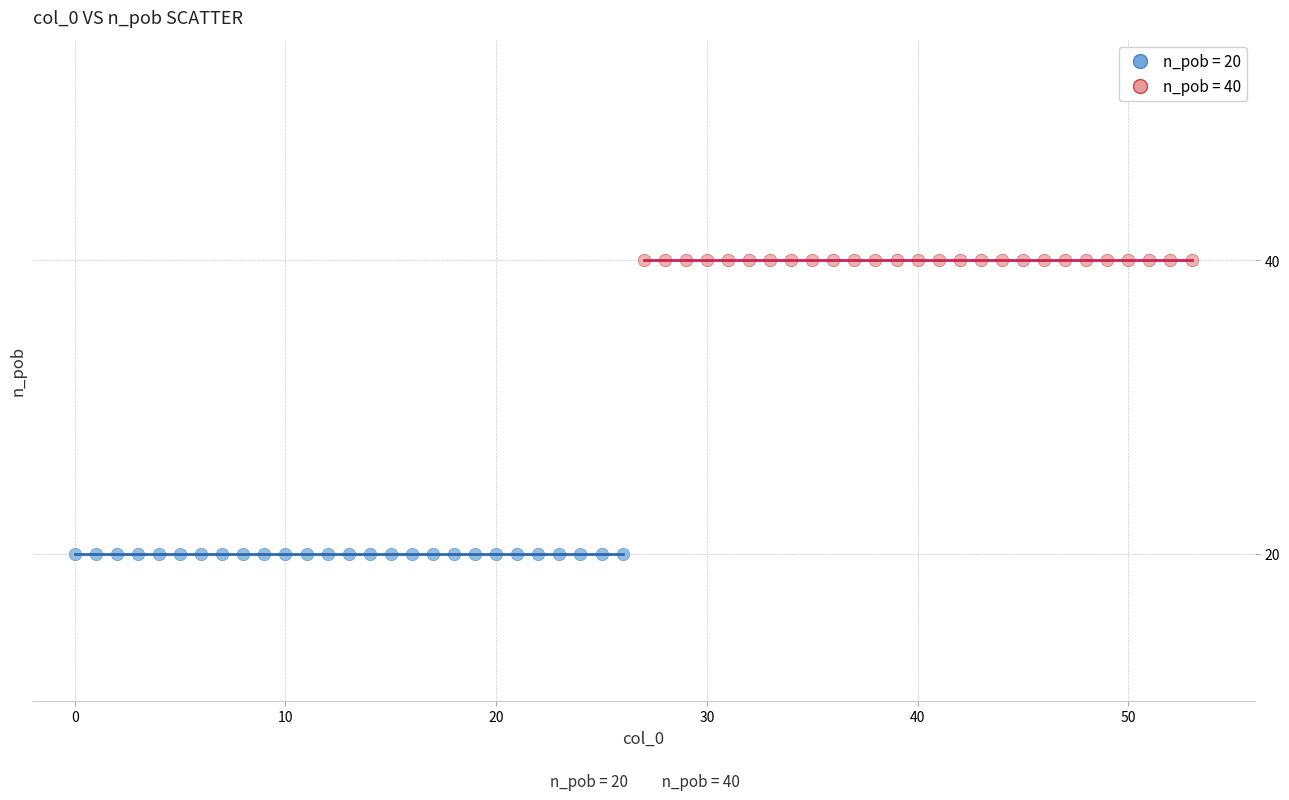

What are all the series names shown in the legend?

n_pob = 20, n_pob = 40